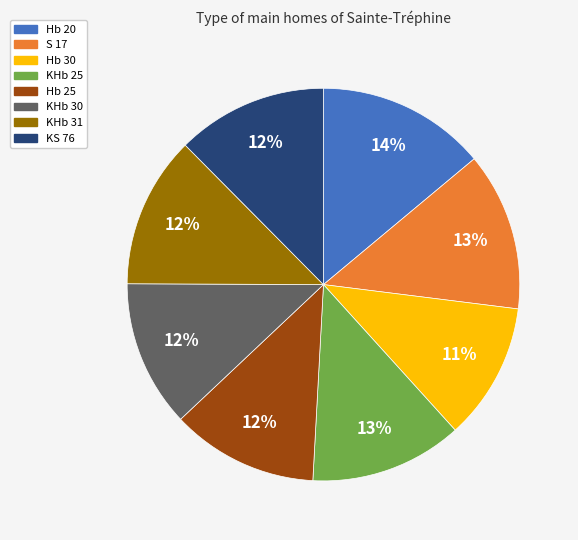

Do Hb 25 and KHb 30 together represent more than half of the pie?

No